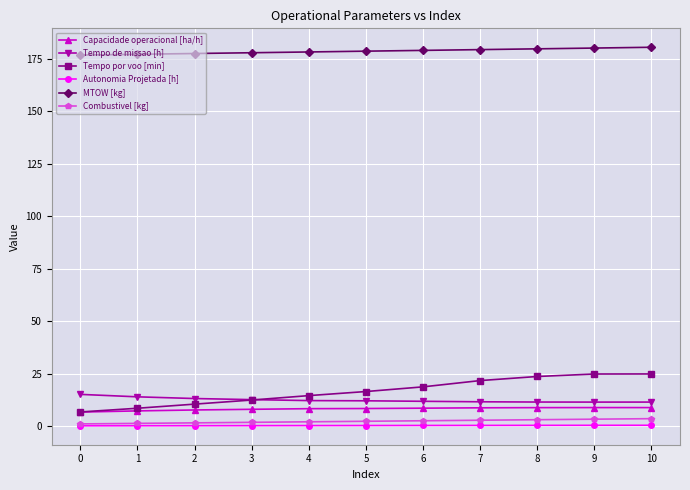

Which series has the largest range (max minus min)?

Tempo por voo [min]